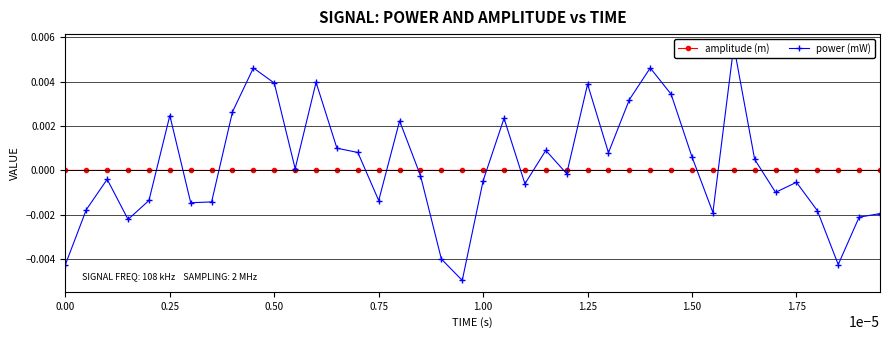

Is this an area chart (filled region under the line)?

No